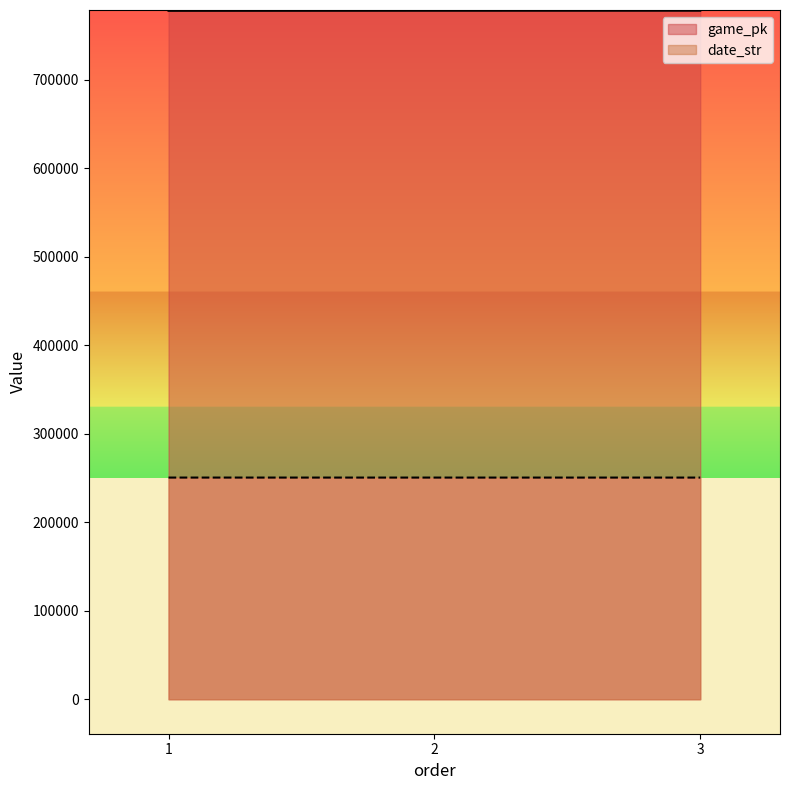

Does the chart display data point markers on the line(s)?

No